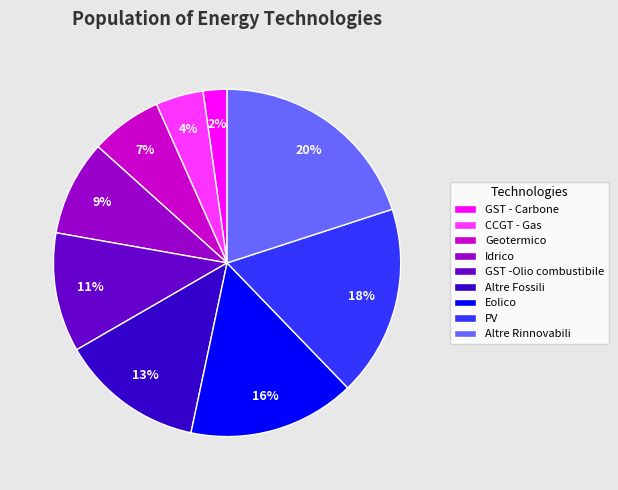

True or false: GST -Olio combustibile accounts for 19% of the total.

False